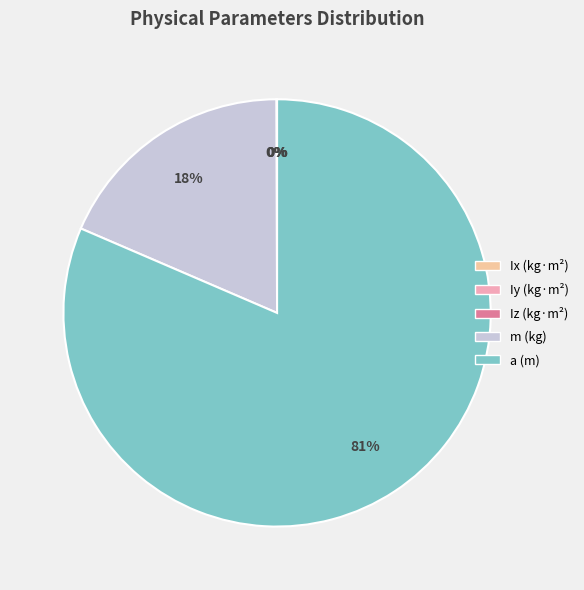

Is the sum of a and m greater than half?

Yes